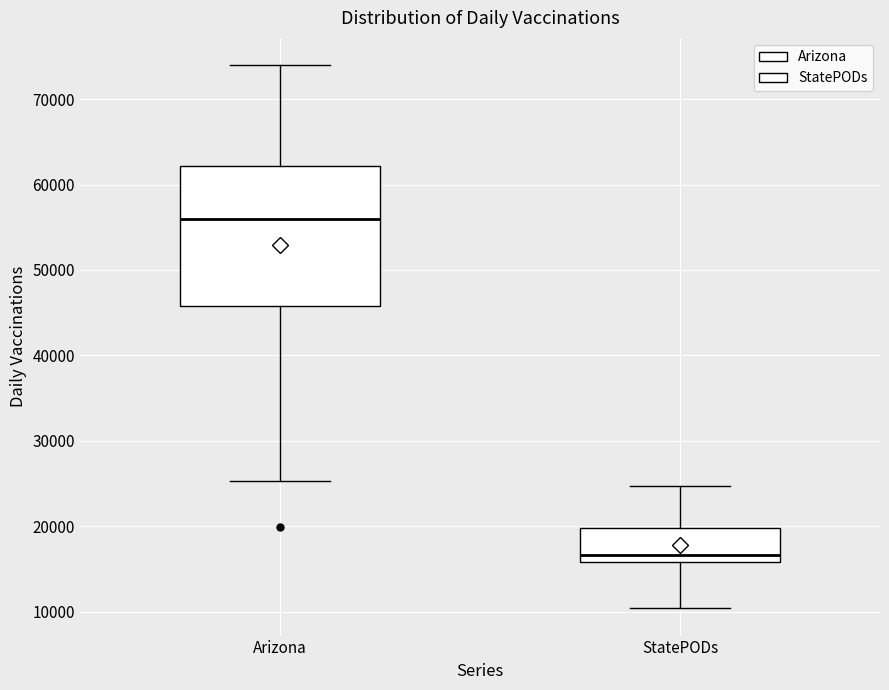

Which box is the tallest, from its lower edge to its upper edge?

Arizona